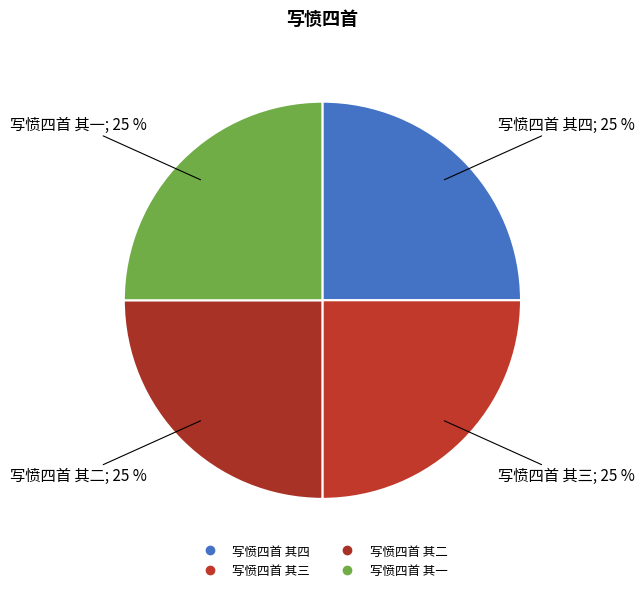

How many slices are in this pie chart?

4